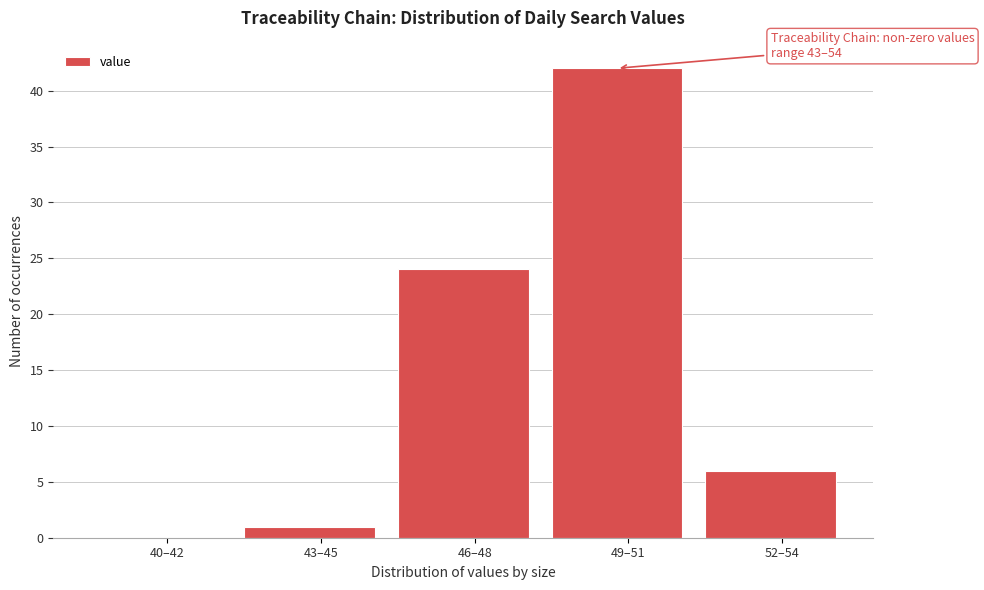

Reading left to right, list all the values displayed in this chart.

40–42=0	43–45=1	46–48=24	49–51=42	52–54=6